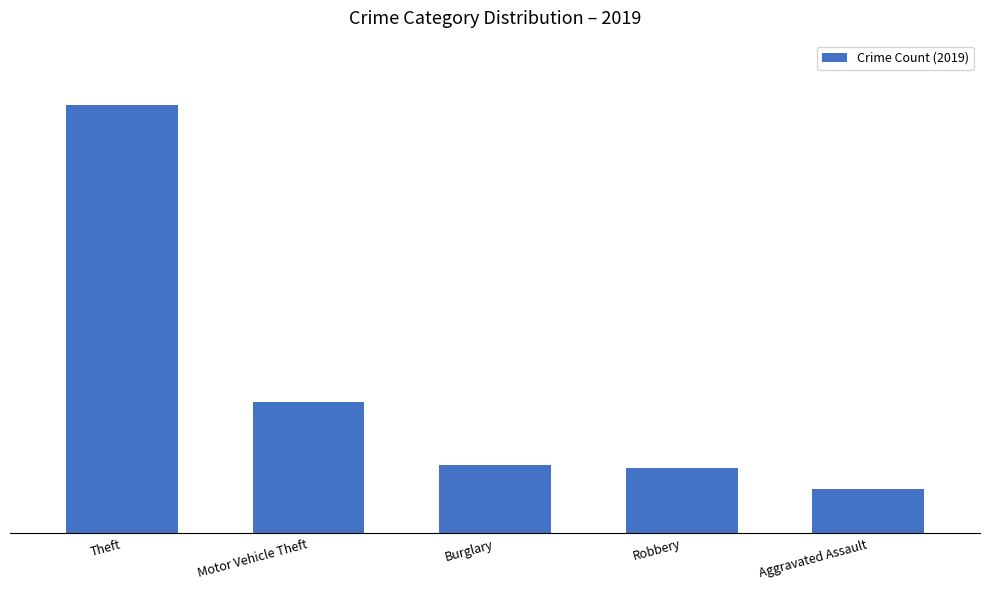

Where is the data nearest to the value 491?

Motor Vehicle Theft